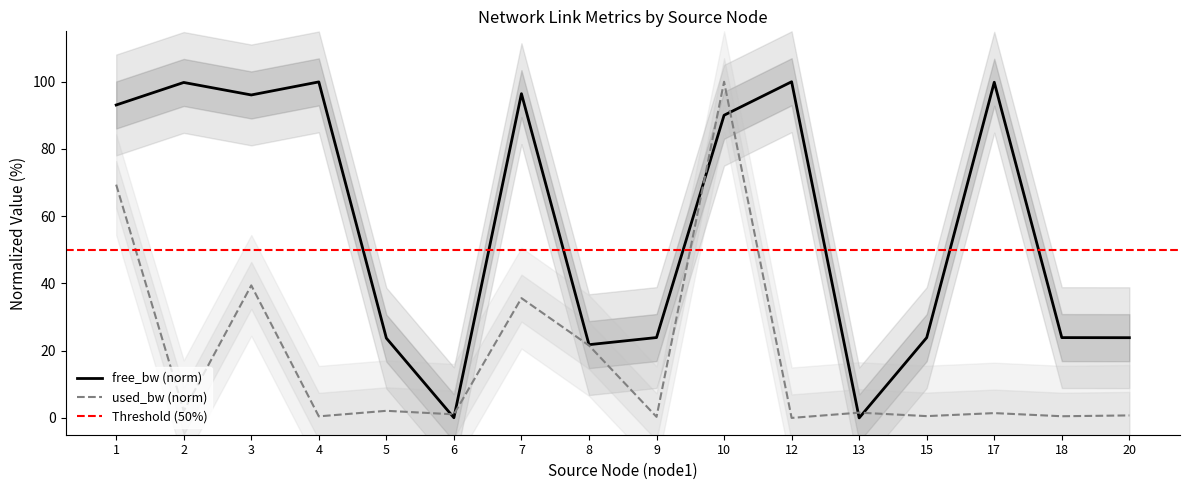

Reading left to right, list all the values displayed in this chart.

free_bw: 1=93.1	2=99.8	3=96.1	4=100.0	5=23.7	6=0.0	7=96.5	8=21.8	9=23.9	10=90.0	12=100.0	13=0.0	15=23.9	17=99.9	18=23.9	20=23.9
used_bw: 1=69.4	2=2.1	3=39.4	4=0.5	5=2.1	6=1.1	7=35.6	8=21.6	9=0.3	10=100.0	12=0.0	13=1.6	15=0.5	17=1.4	18=0.5	20=0.7